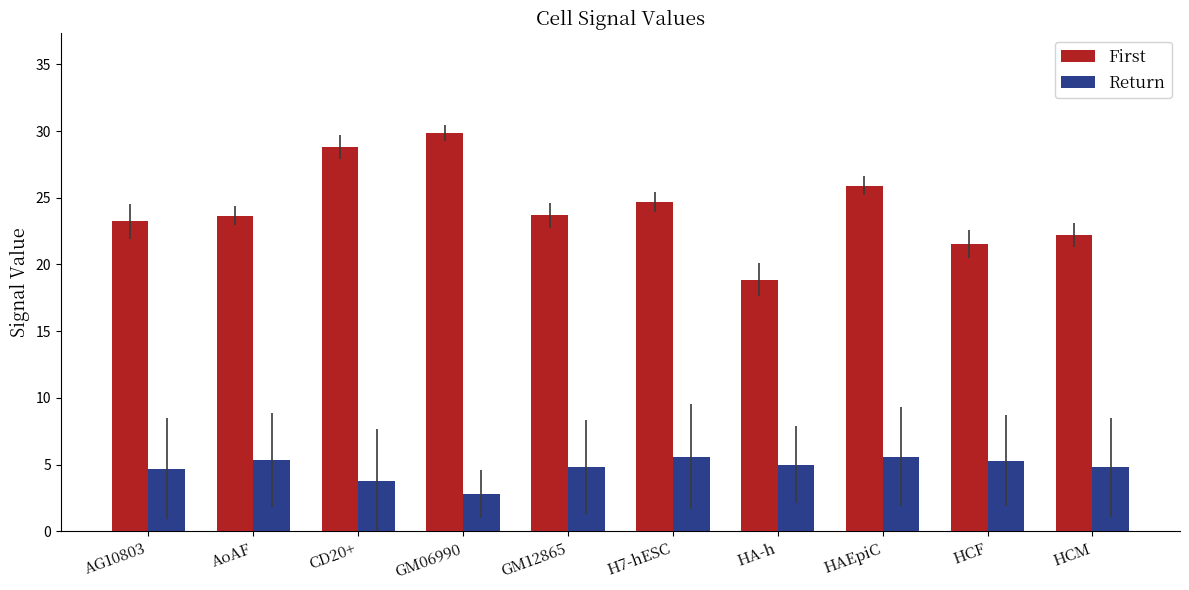

Which series has the largest range (max minus min)?

First